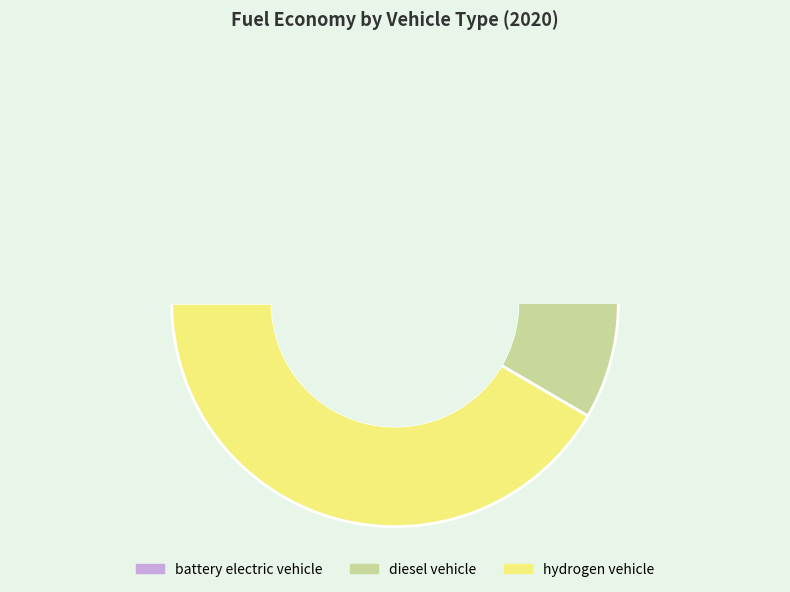

To the nearest percent, what is the average slice percentage?

33%